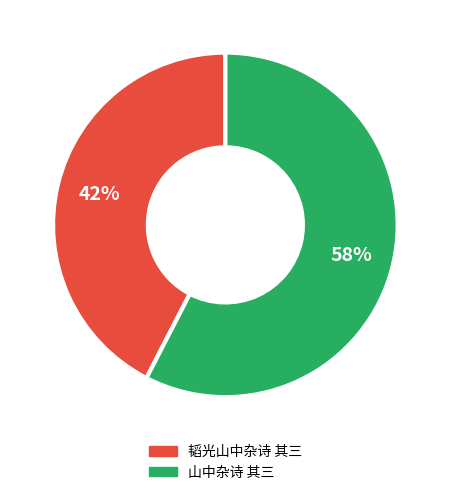

Approximately how many times larger is the value at 山中杂诗 其三 compared to 韬光山中杂诗 其三?

1.4